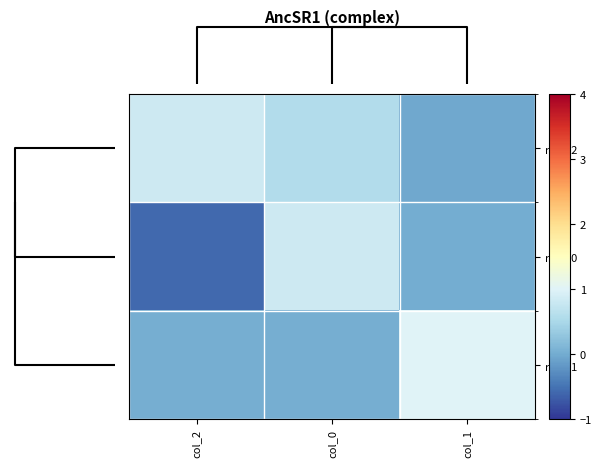

Which has a higher value, col_2 or col_0?

col_2